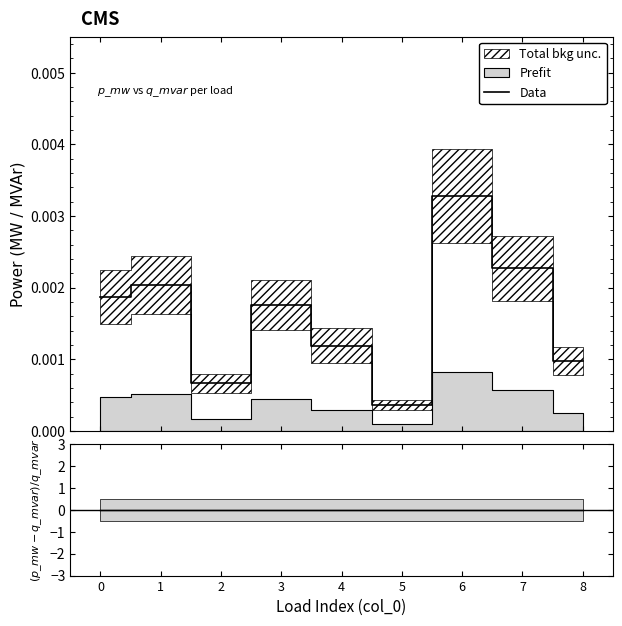

Rank the categories by value from lowest to highest.

5, 2, 8, 4, 3, 0, 1, 7, 6